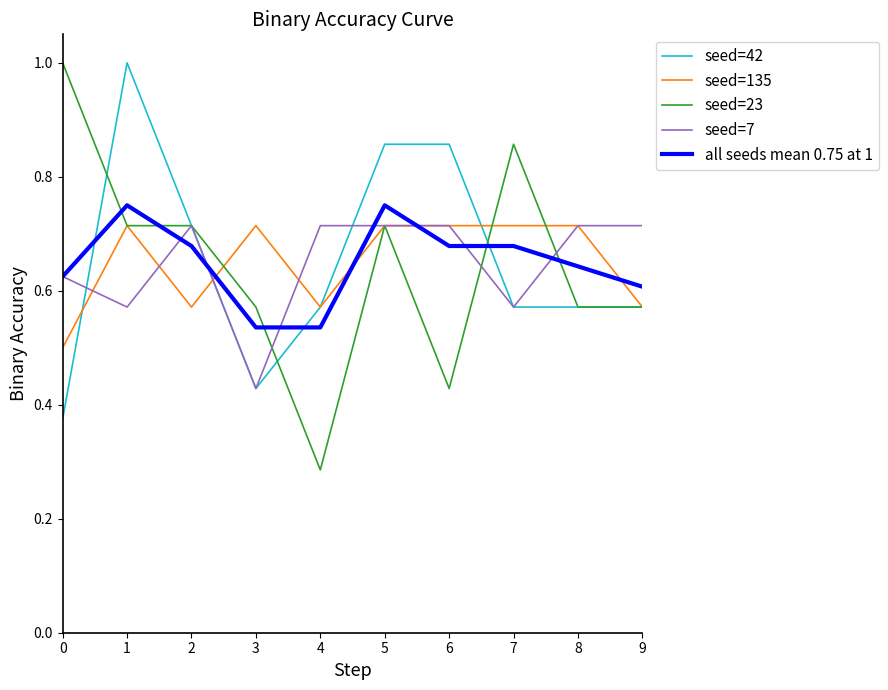

What is the total value across all series at 4?

2.7